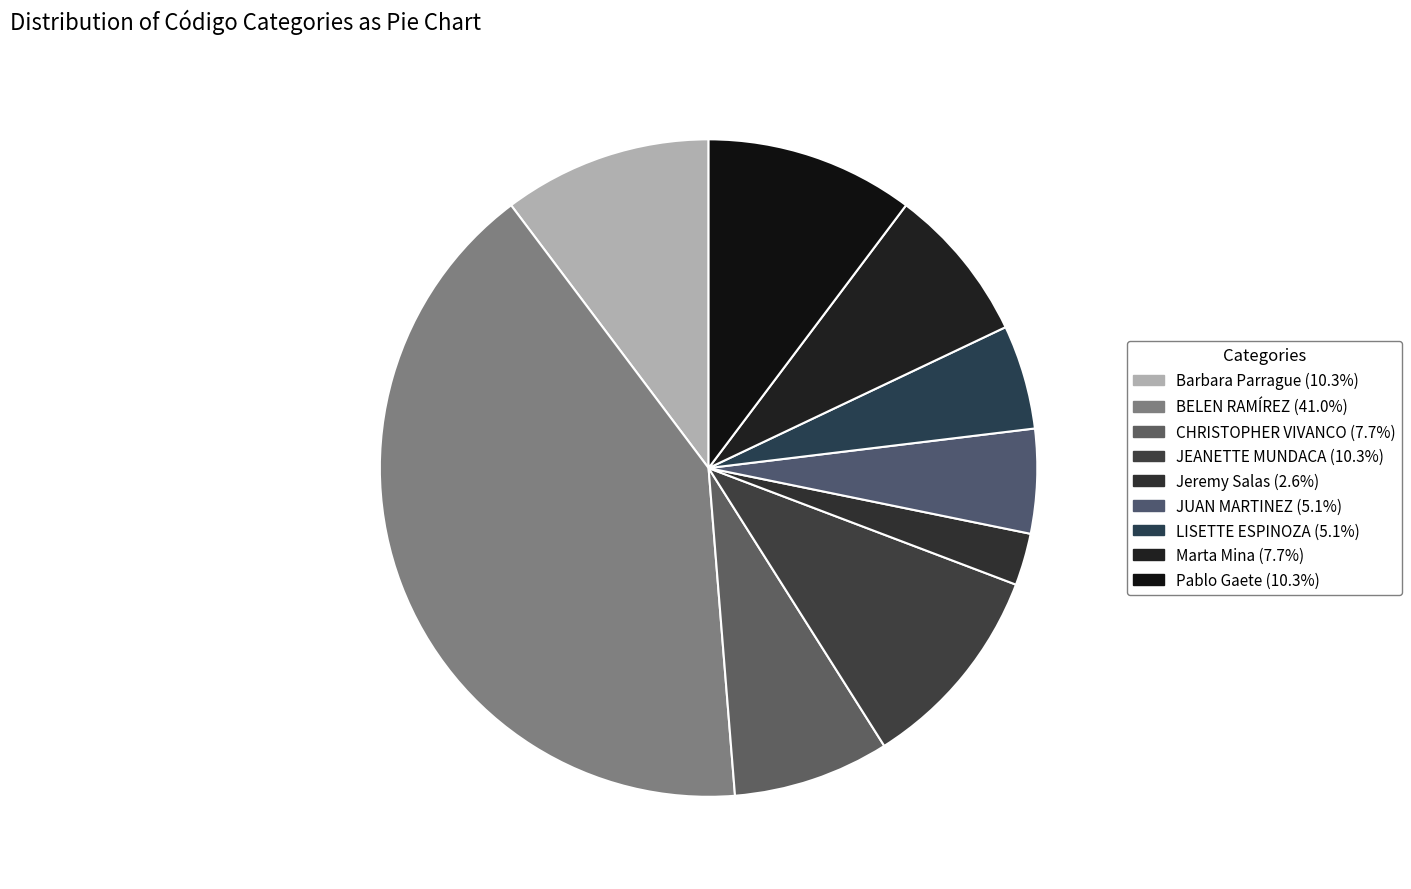

True or false: Jeremy Salas accounts for 12% of the total.

False